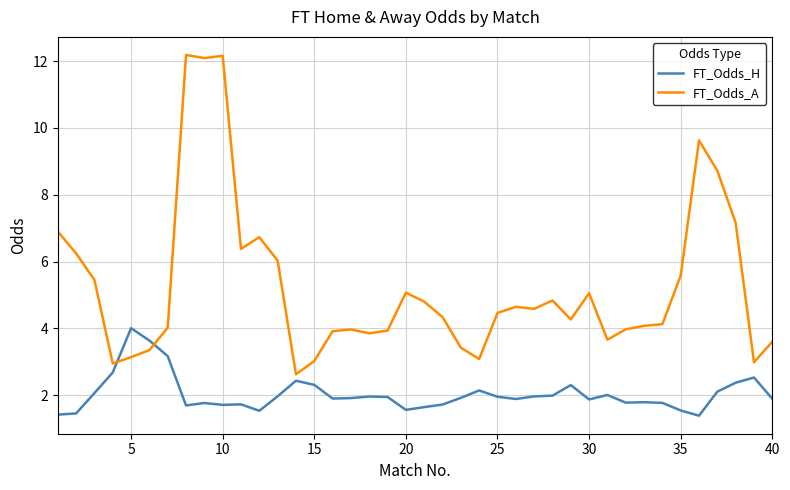

True or false: FT_Odds_H and FT_Odds_A cross at least once.

True